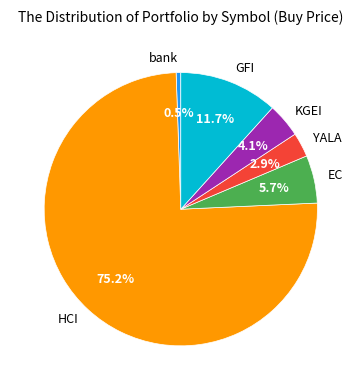

Which category has the smallest portion of the pie?

bank